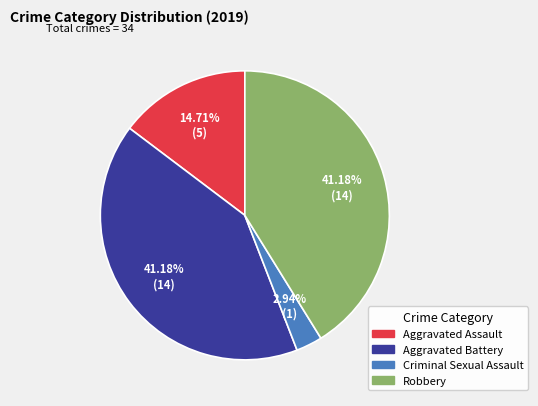

Is there any slice that represents more than half of the pie?

No